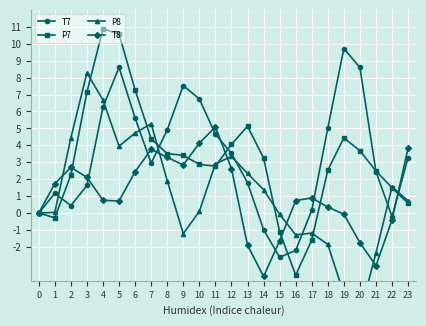

What is the spread (max minus min) of values at 9?

8.7